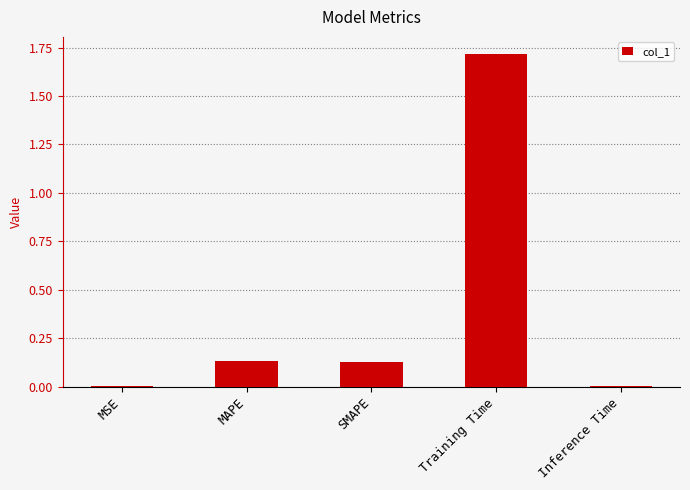

What position from the left is Training Time?

4